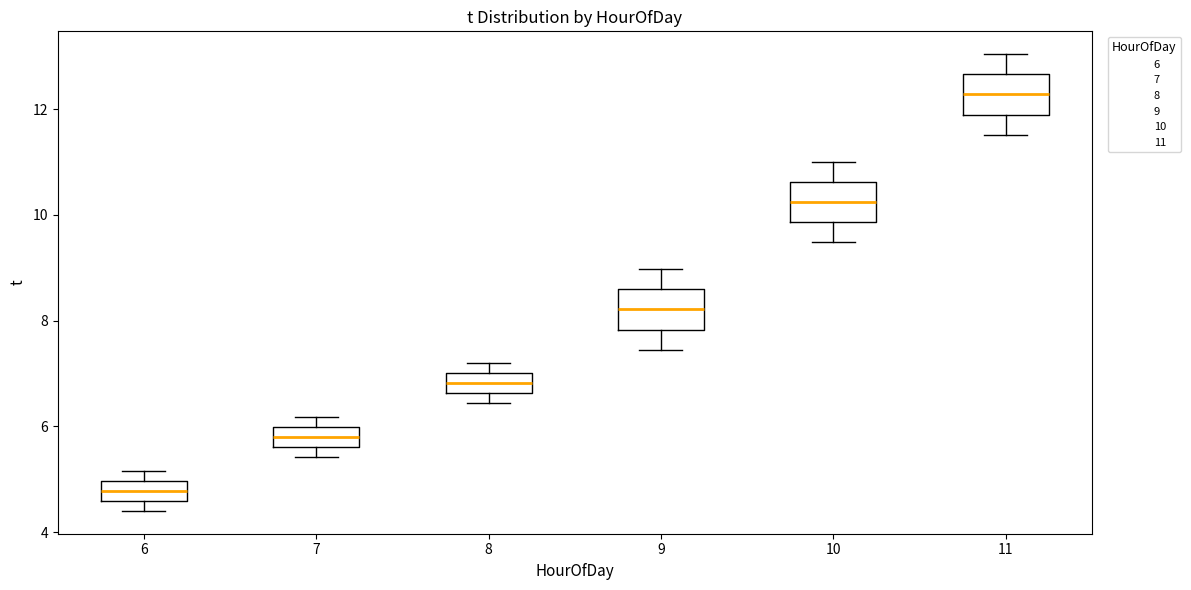

Reading left to right, transcribe this box plot: for each box, give where its median line is, the range the box spans, and where its two whiskers end, as read against the y-axis. The values are not printed on the chart, so give them approximately, as read against the axis.

6: median 4.8, box 4.6 to 5.0, whiskers 4.4 to 5.2
7: median 5.8, box 5.6 to 6.0, whiskers 5.4 to 6.2
8: median 6.8, box 6.6 to 7.0, whiskers 6.4 to 7.2
9: median 8.2, box 7.8 to 8.6, whiskers 7.4 to 9.0
10: median 10.2, box 9.8 to 10.6, whiskers 9.4 to 11.0
11: median 12.2, box 11.8 to 12.6, whiskers 11.6 to 13.0